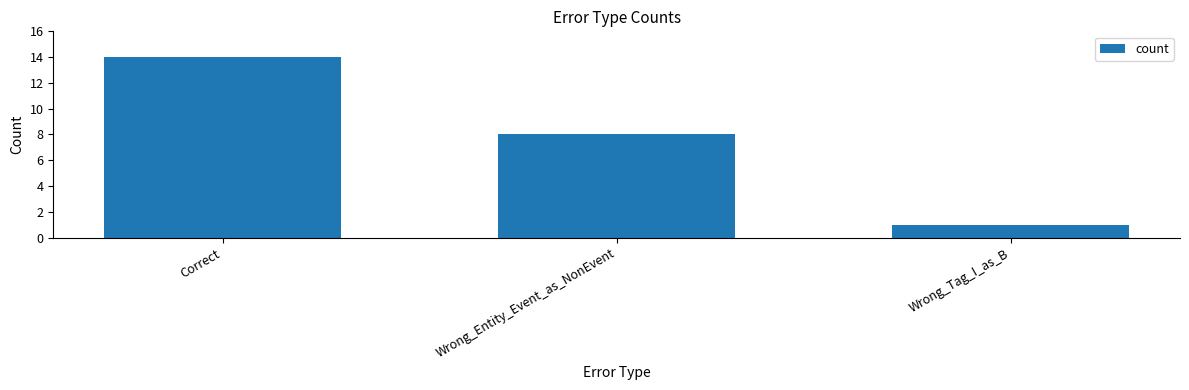

Read the value at Correct, to the nearest 10.

10